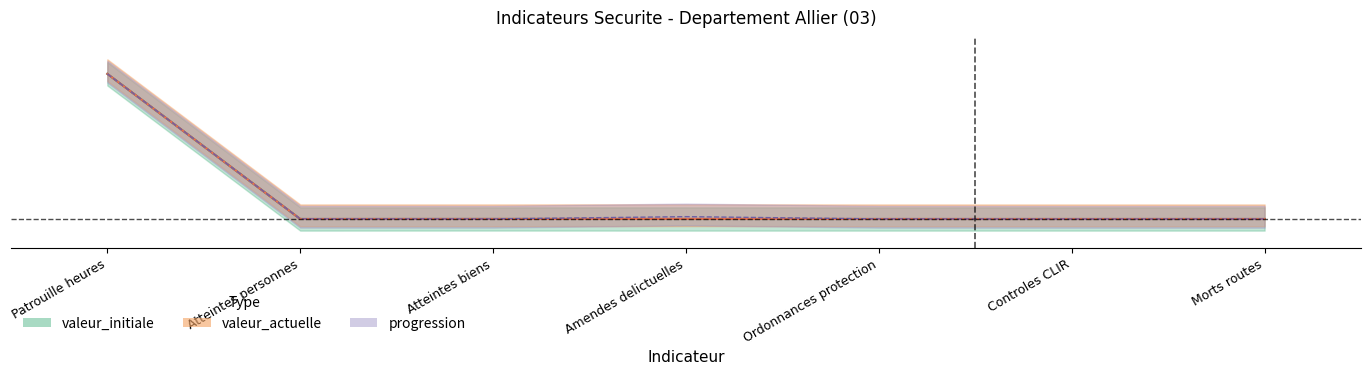

True or false: valeur_actuelle has more than 2 interior local peaks.

False